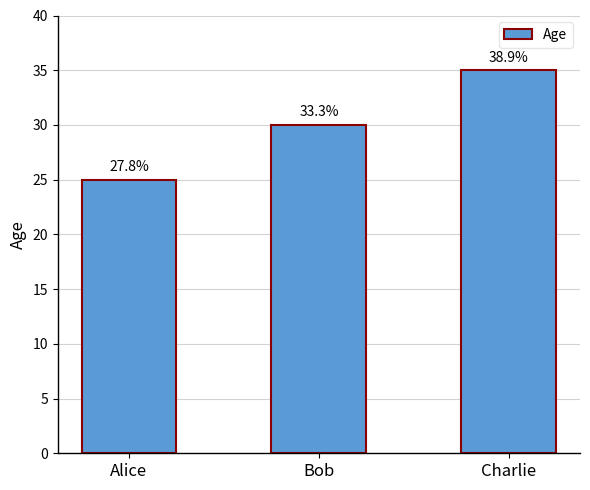

How many bars are there in total?

3